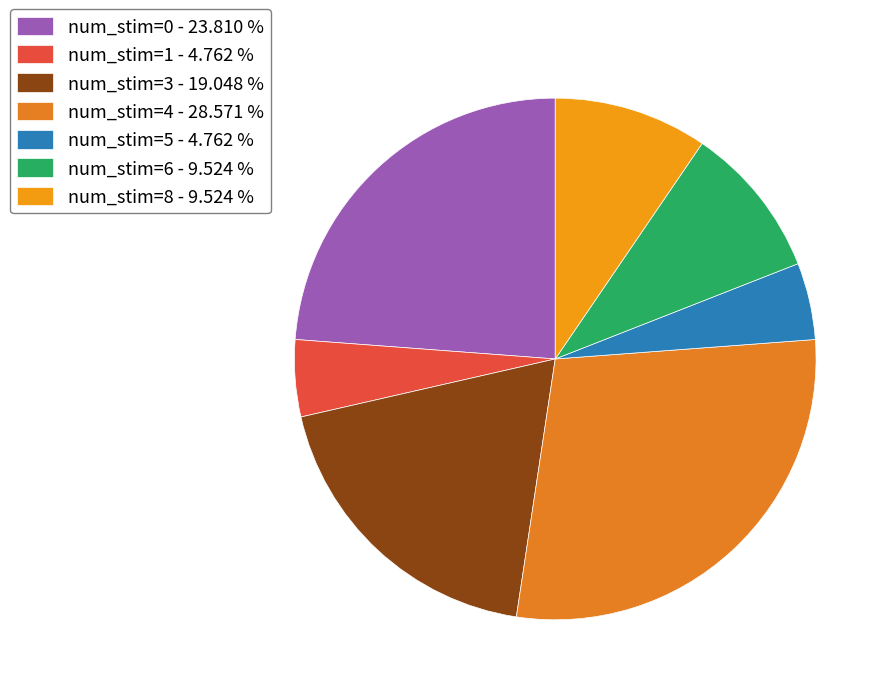

What is the total percentage of num_stim=3 and num_stim=0?

42.9%